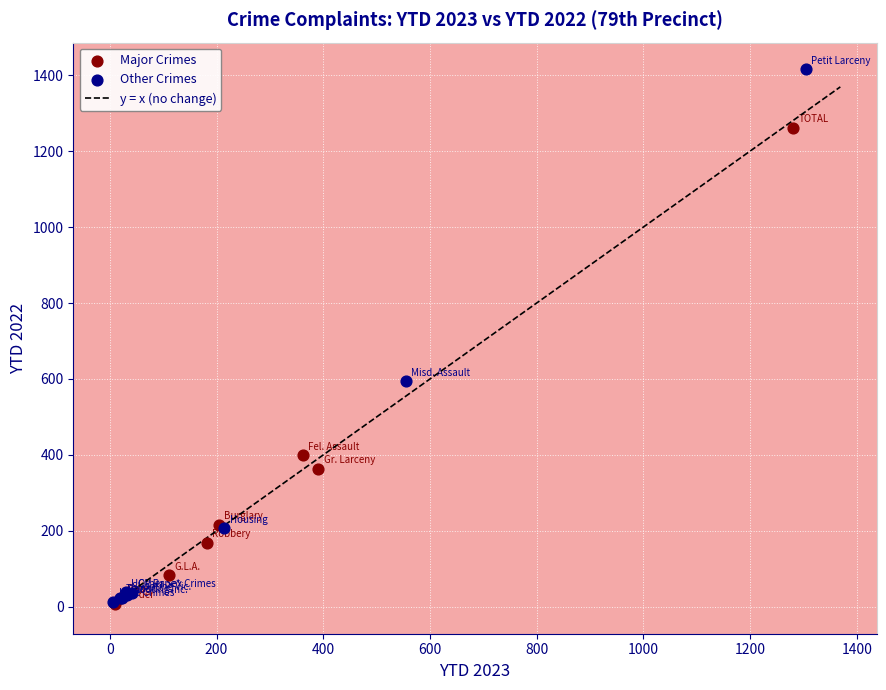

Which series reaches the maximum Y coordinate?

Other Crimes